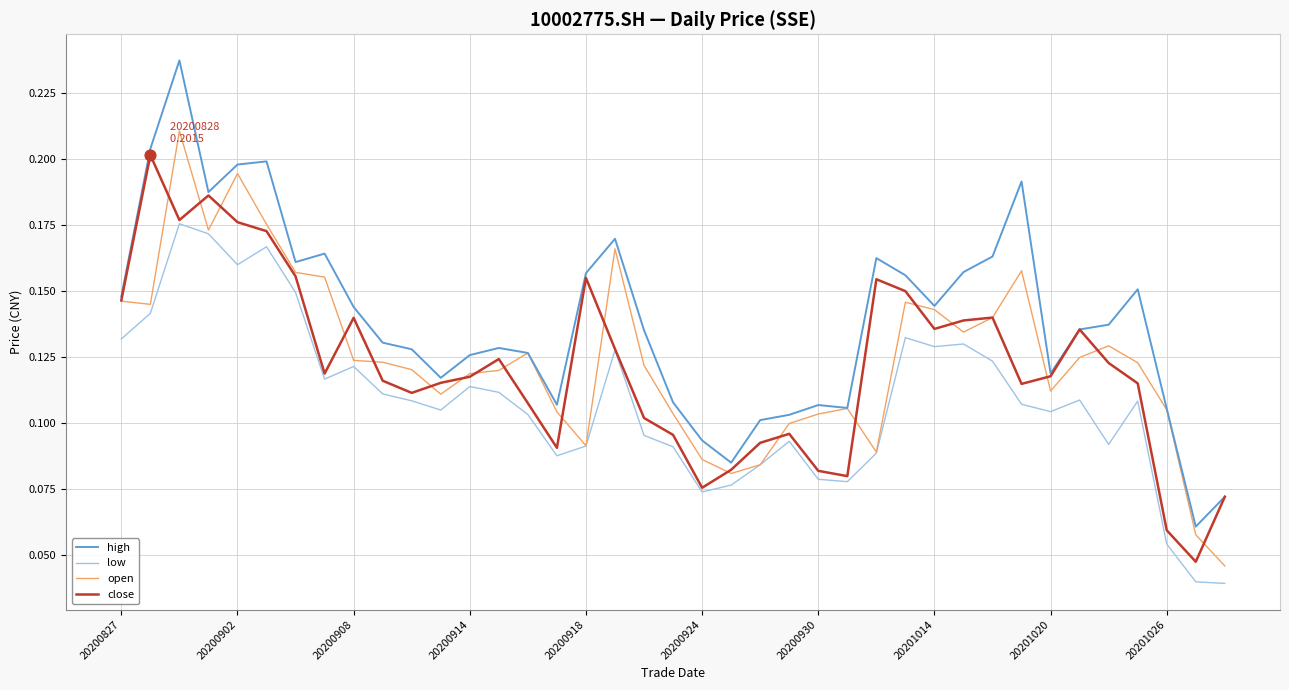

Which series has the largest range (max minus min)?

high